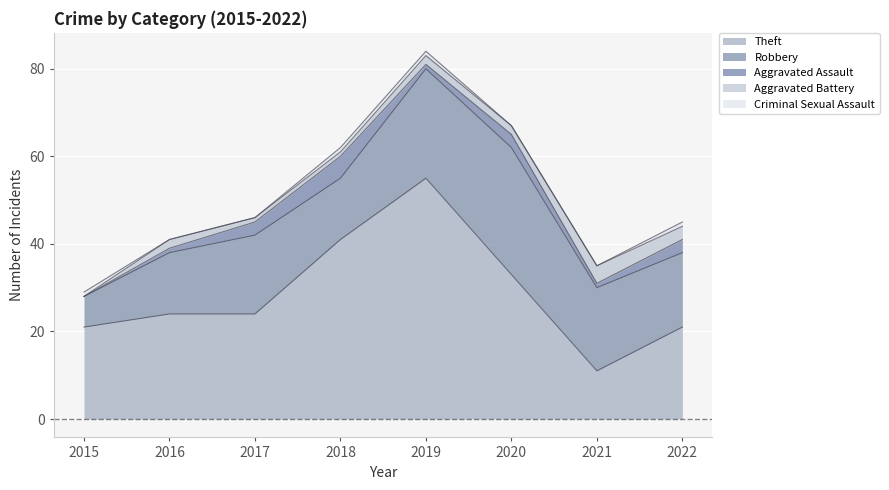

True or false: Aggravated Battery has a value of 0 at 2015.

True